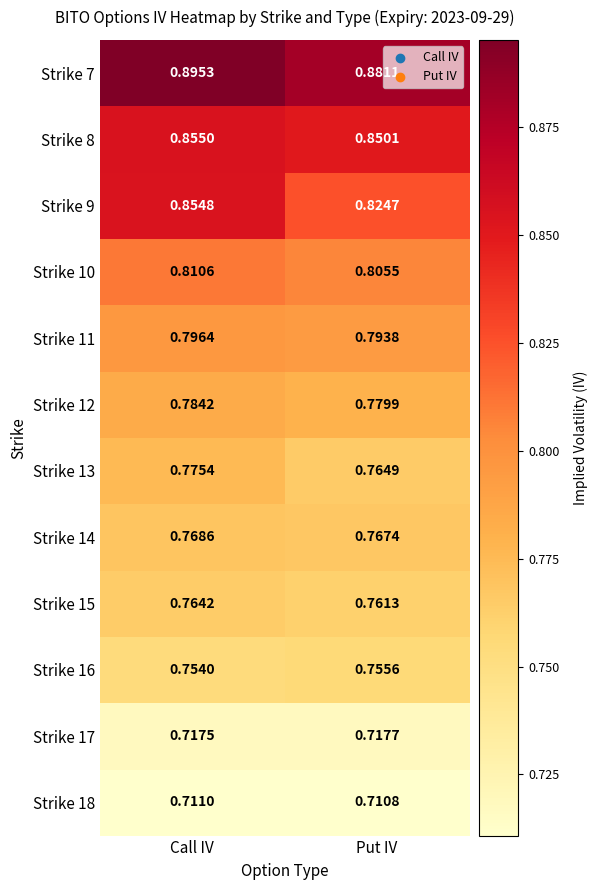

Which series has the widest spread of values?

Strike 9